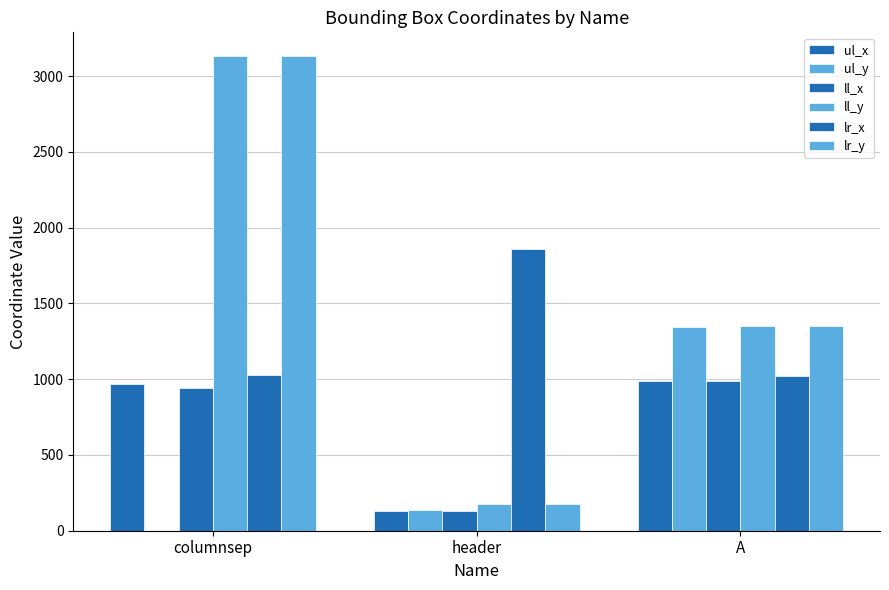

Count the number of categories in the chart.

3